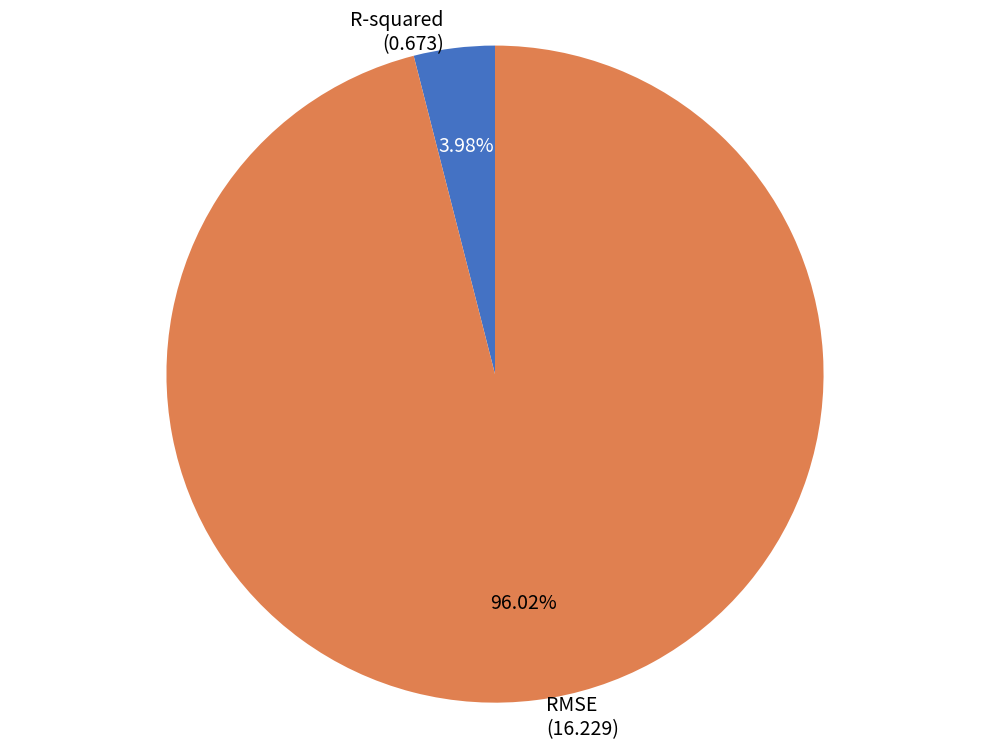

What percentage is the RMSE slice, to the nearest percent?

96%